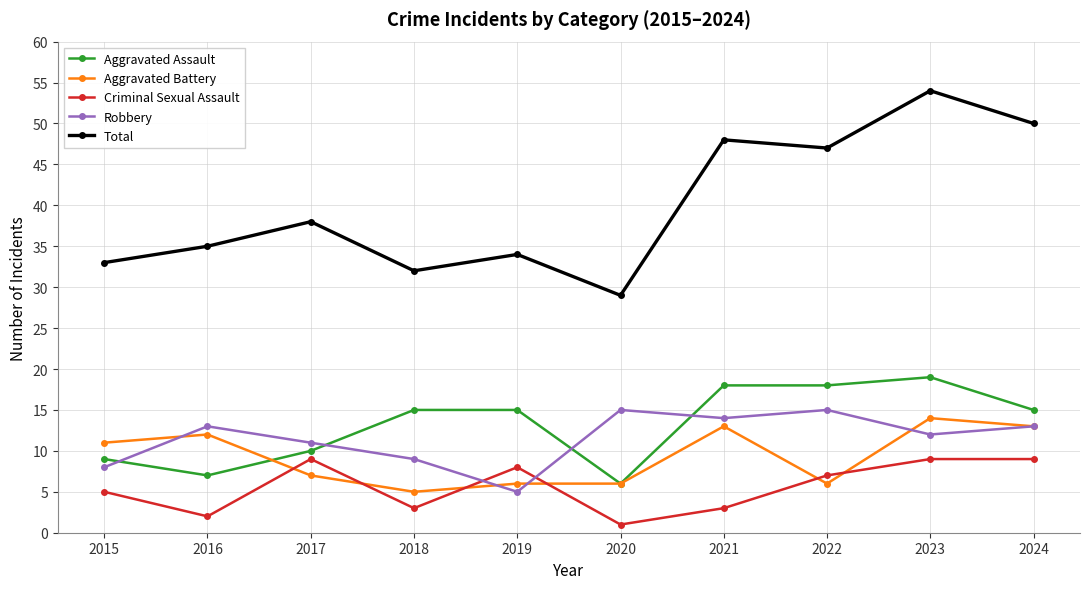

The Total series shows 34 at 2019. True or false?

True